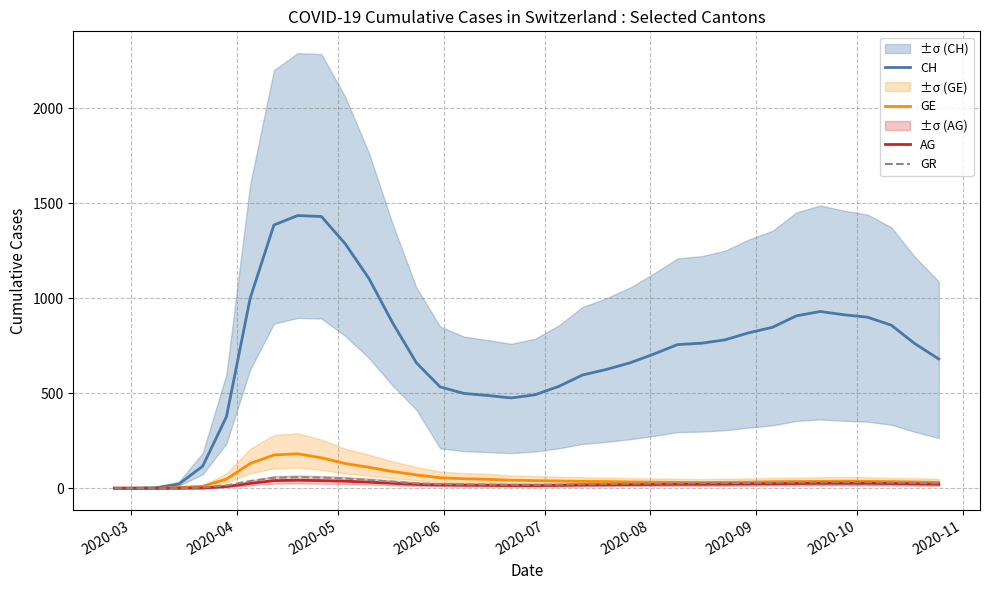

How many lines are shown in the chart?

4